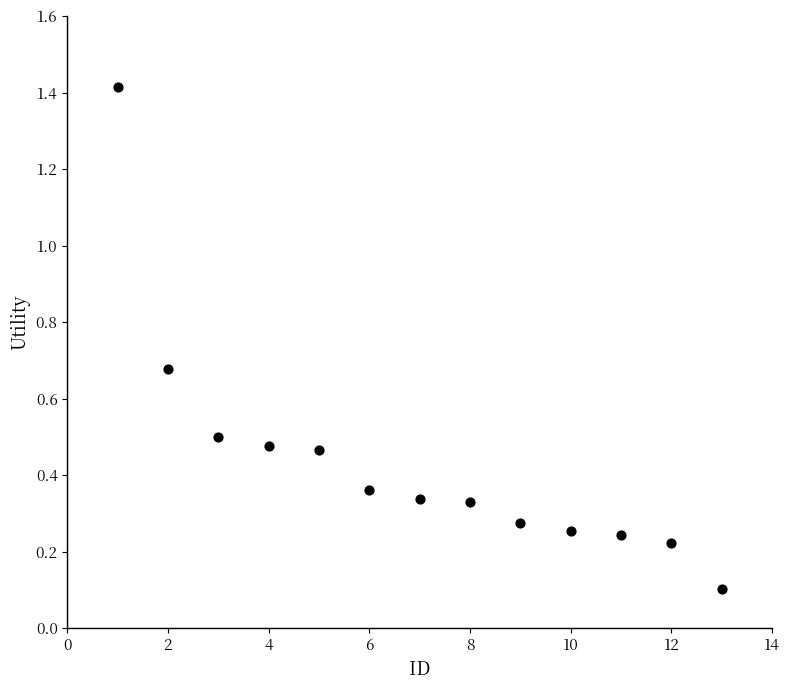

What is the range of X values (max minus min)?

12.0